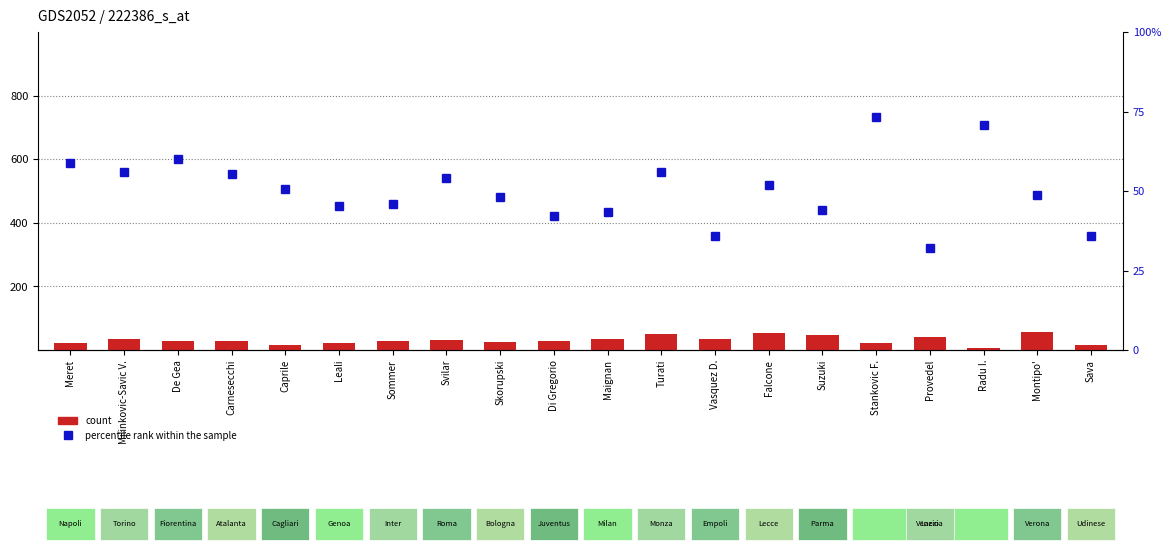

At how many categories does at least one series exceed 49?

11